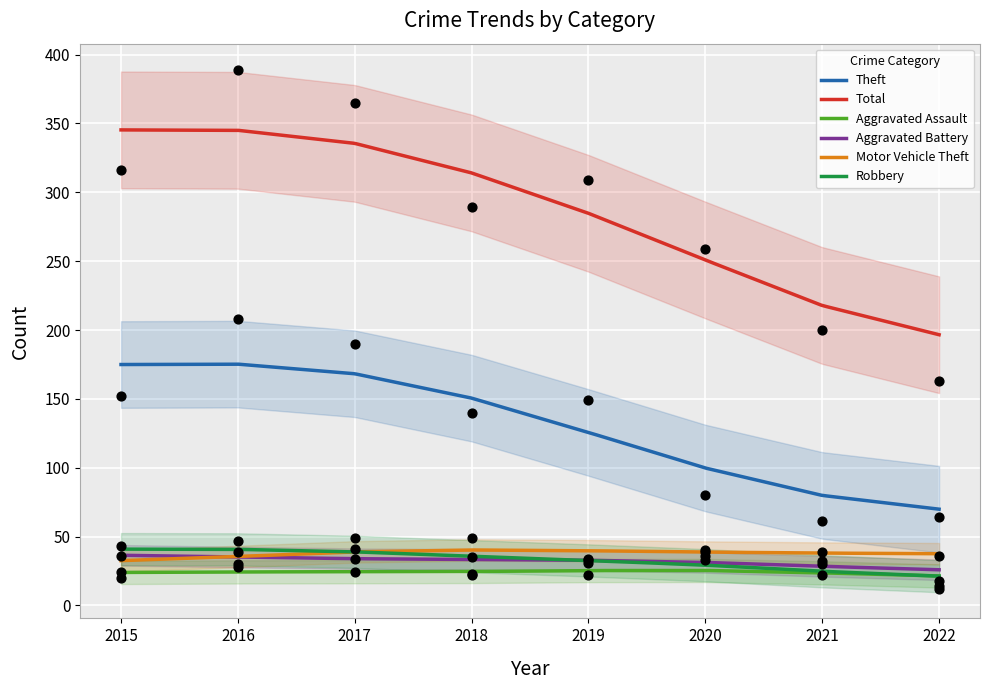

Which series reaches the minimum Y coordinate?

Aggravated Assault